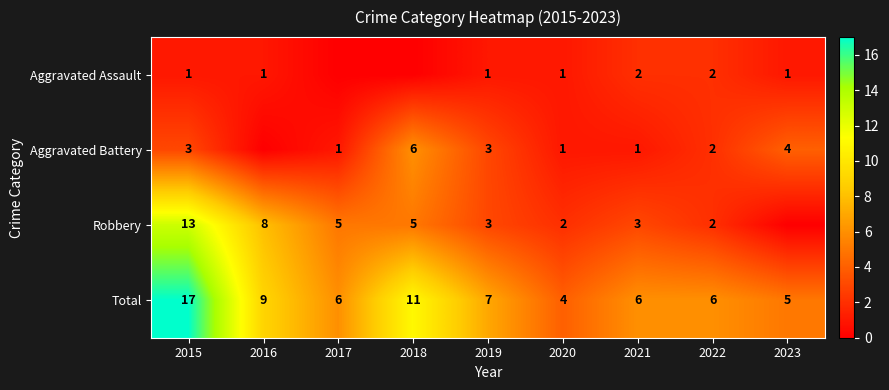

Rank the series at 2021 from highest to lowest value.

Total, Robbery, Aggravated Assault, Aggravated Battery